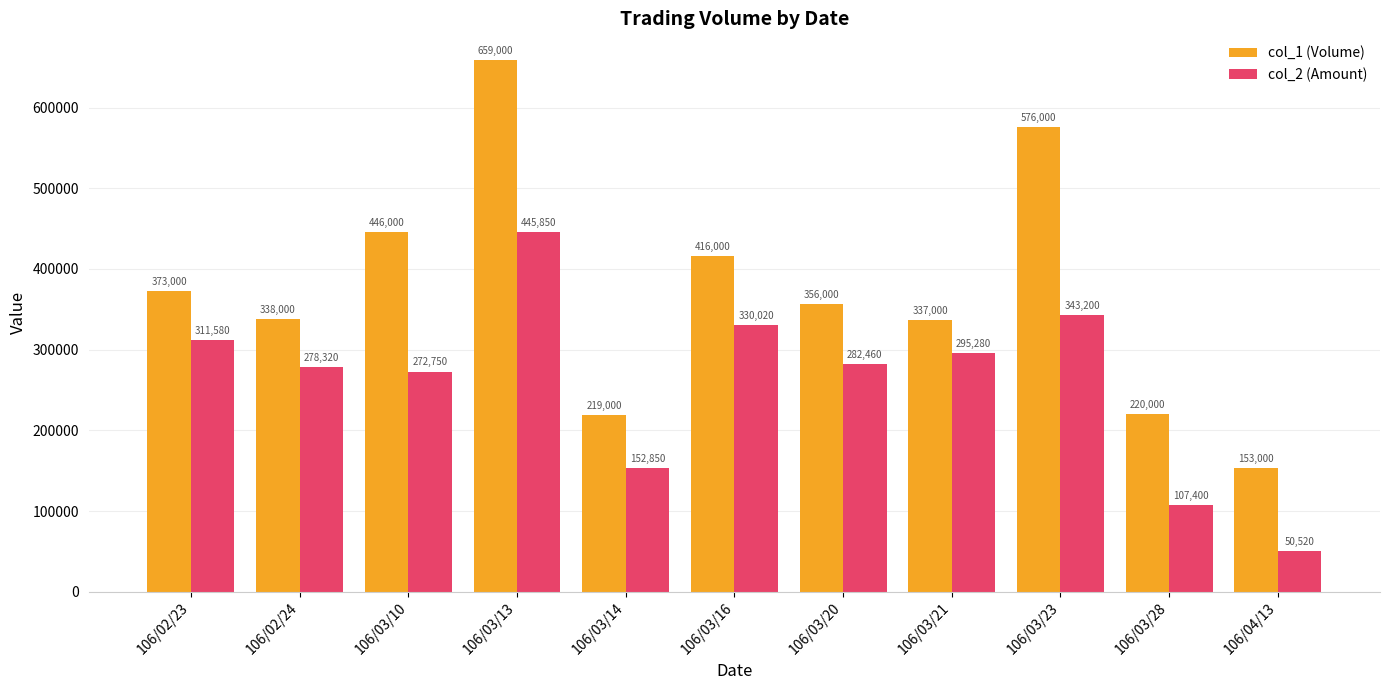

Reading right to left, transcribe all the data shown in this chart.

col_1 (Volume): 153000	220000	576000	337000	356000	416000	219000	659000	446000	338000	373000
col_2 (Amount): 50520	107400	343200	295280	282460	330020	152850	445850	272750	278320	311580